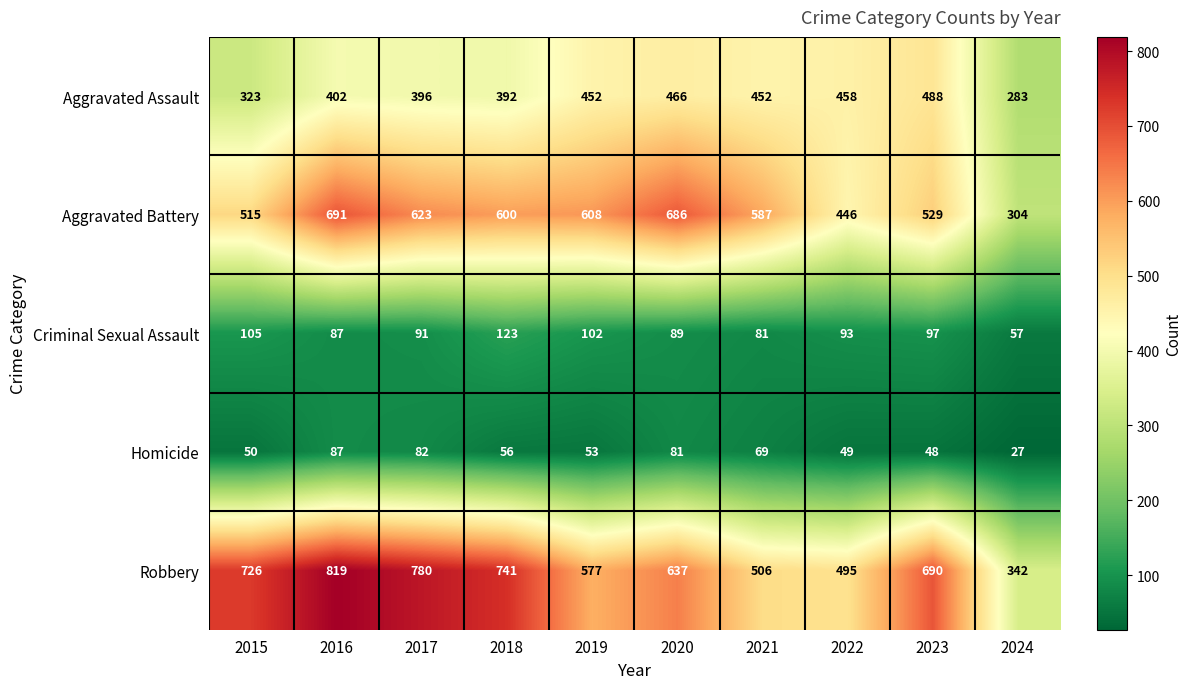

What is the total value across all series at 2019?

1792